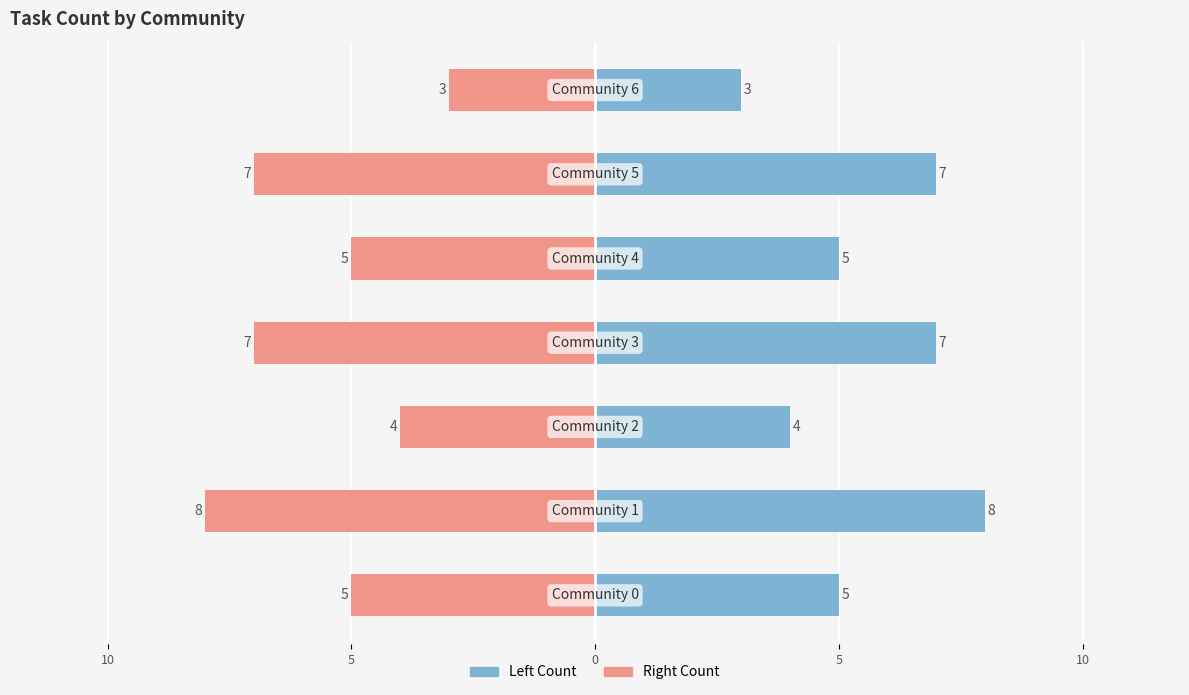

What is the difference between the second highest and second lowest values in the Right (Pink) series?

3